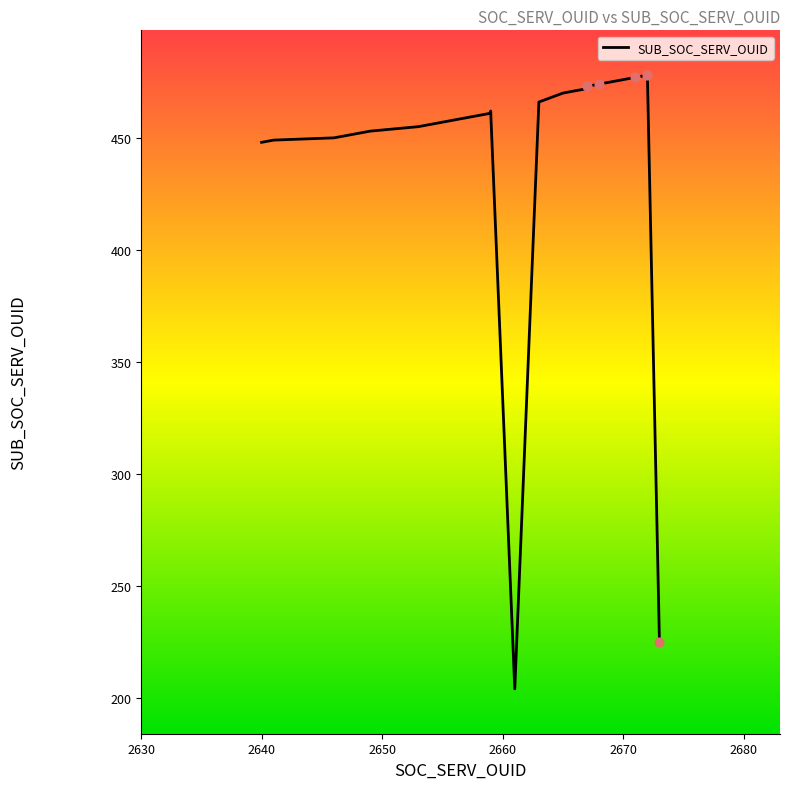

Which has a higher value, 2649 or 2666?

2666